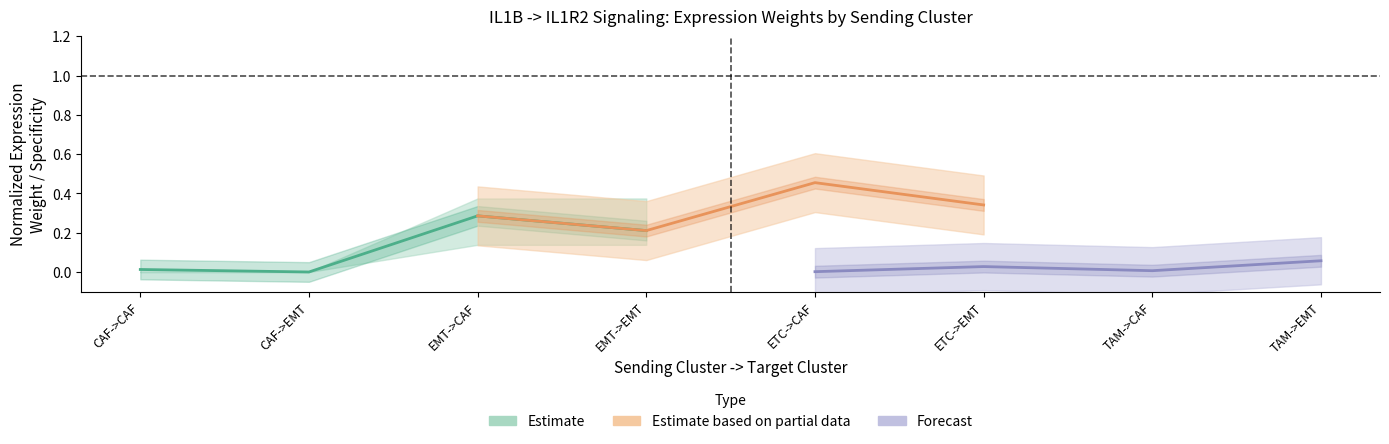

Count the number of data series in this chart.

3